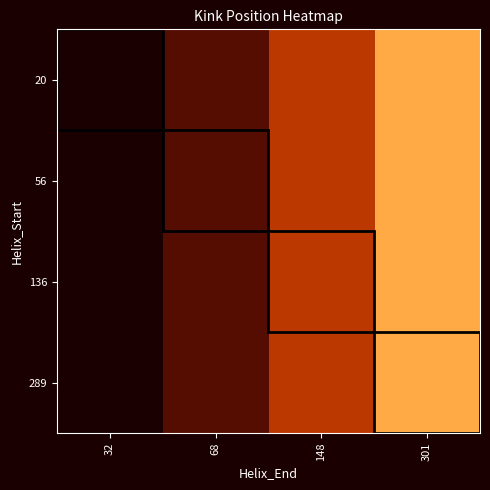

Reading right to left, transcribe all the data shown in this chart.

20: 301=293	148=142	68=61	32=26
56: 301=293	148=142	68=61	32=26
136: 301=293	148=142	68=61	32=26
289: 301=293	148=142	68=61	32=26